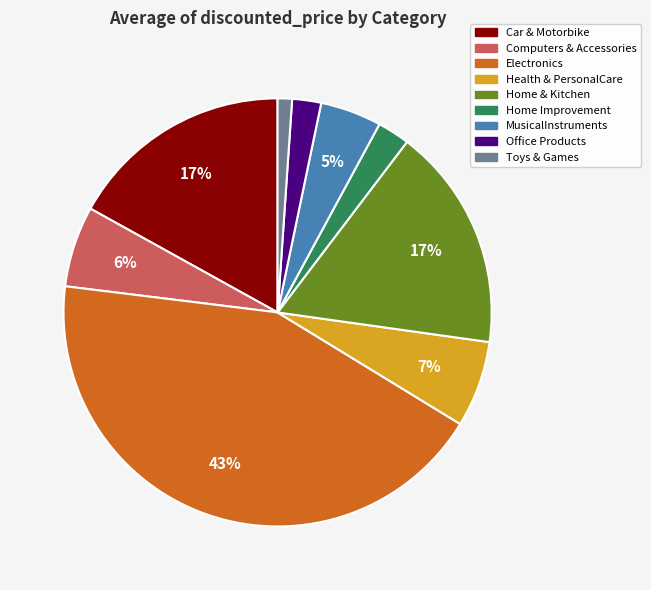

To the nearest percent, what is the difference between the largest and smallest slice percentages?

42%